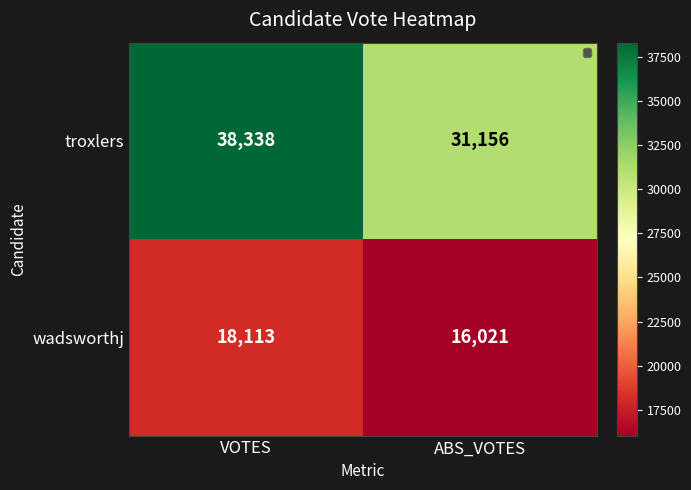

What is the total value across all series at ABS_VOTES?

47177